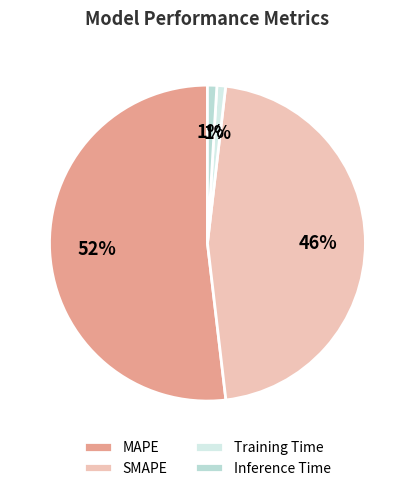

Is it true that MAPE is 52% of the pie?

True